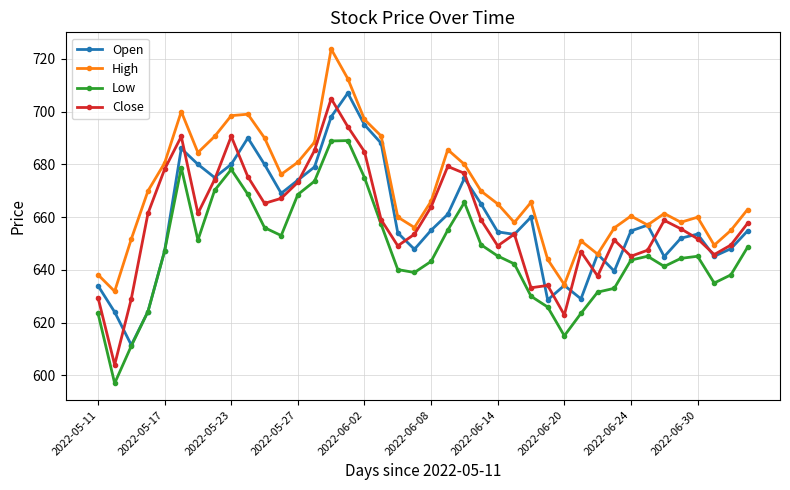

Which series has the largest total across all categories?

High